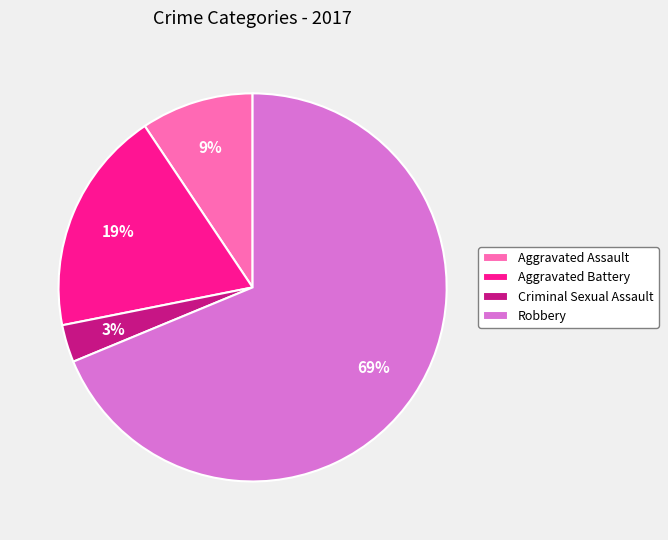

To the nearest percent, what percentage of the pie is Aggravated Battery?

19%